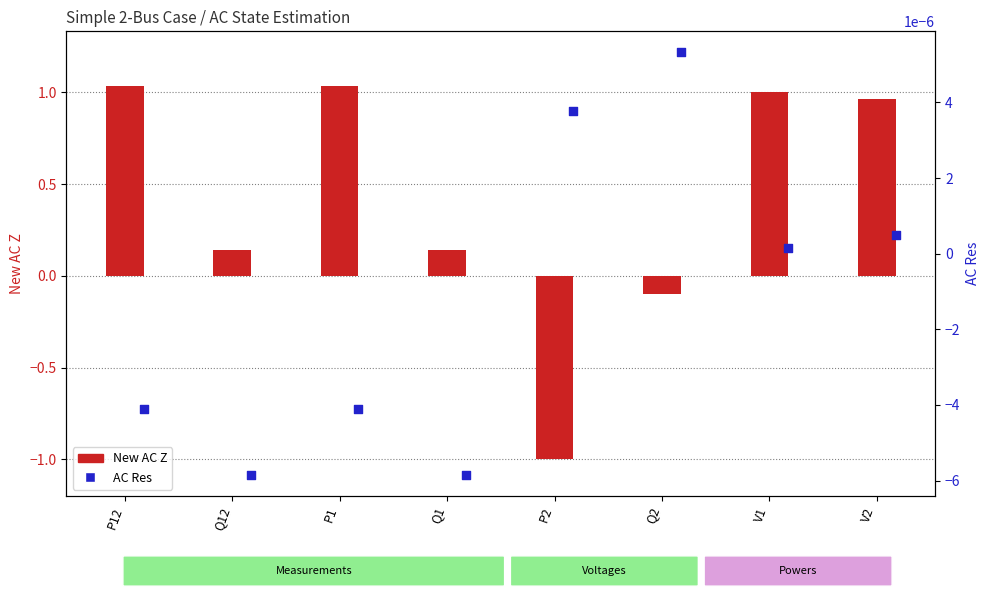

Is the value of New AC Z at Q1 greater than the value of AC Res at V2?

Yes